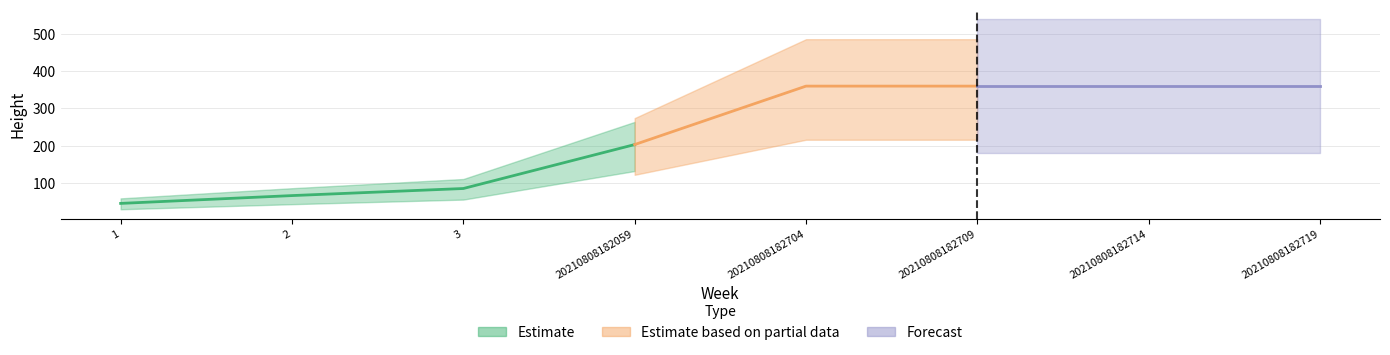

Rank the categories by value from lowest to highest.

1, 2, 3, 20210808182059, 20210808182704, 20210808182709, 20210808182714, 20210808182719